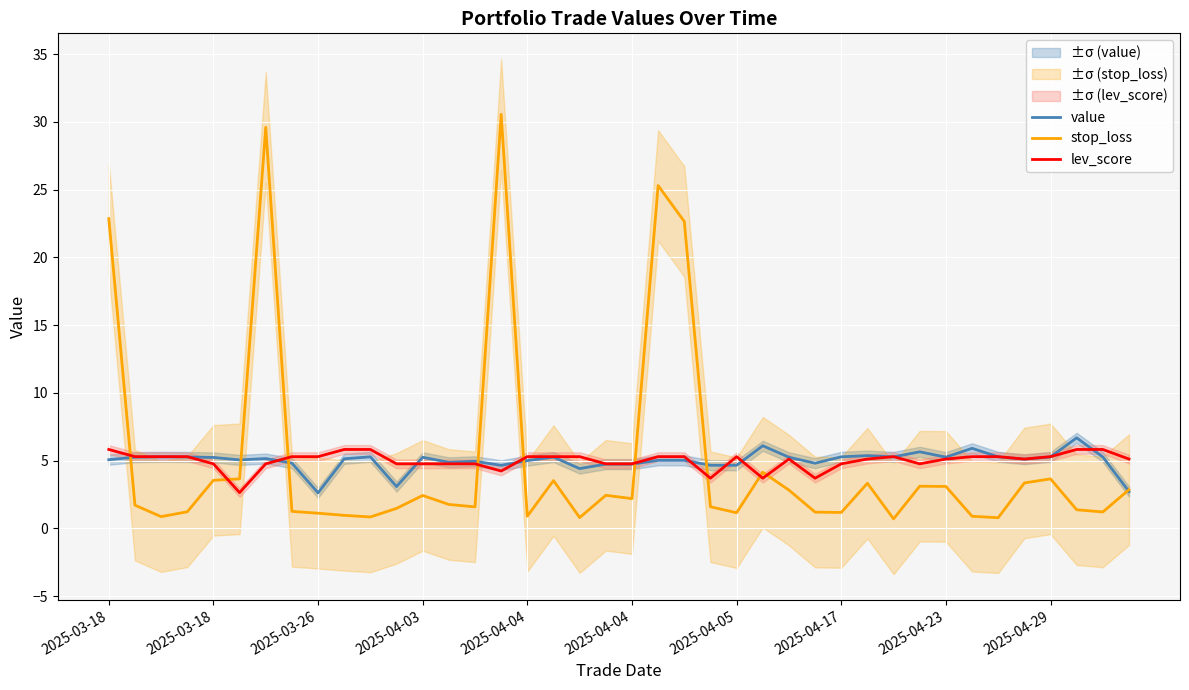

What is the value of the stop_loss point at the 33rd from the left?

3.1